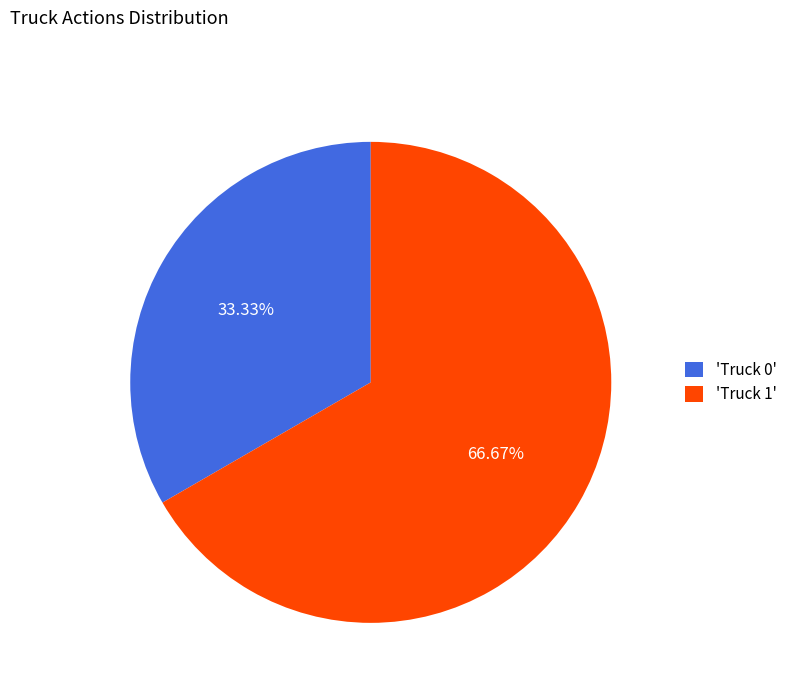

Between 'Truck 0' and 'Truck 1', which is larger?

'Truck 1'